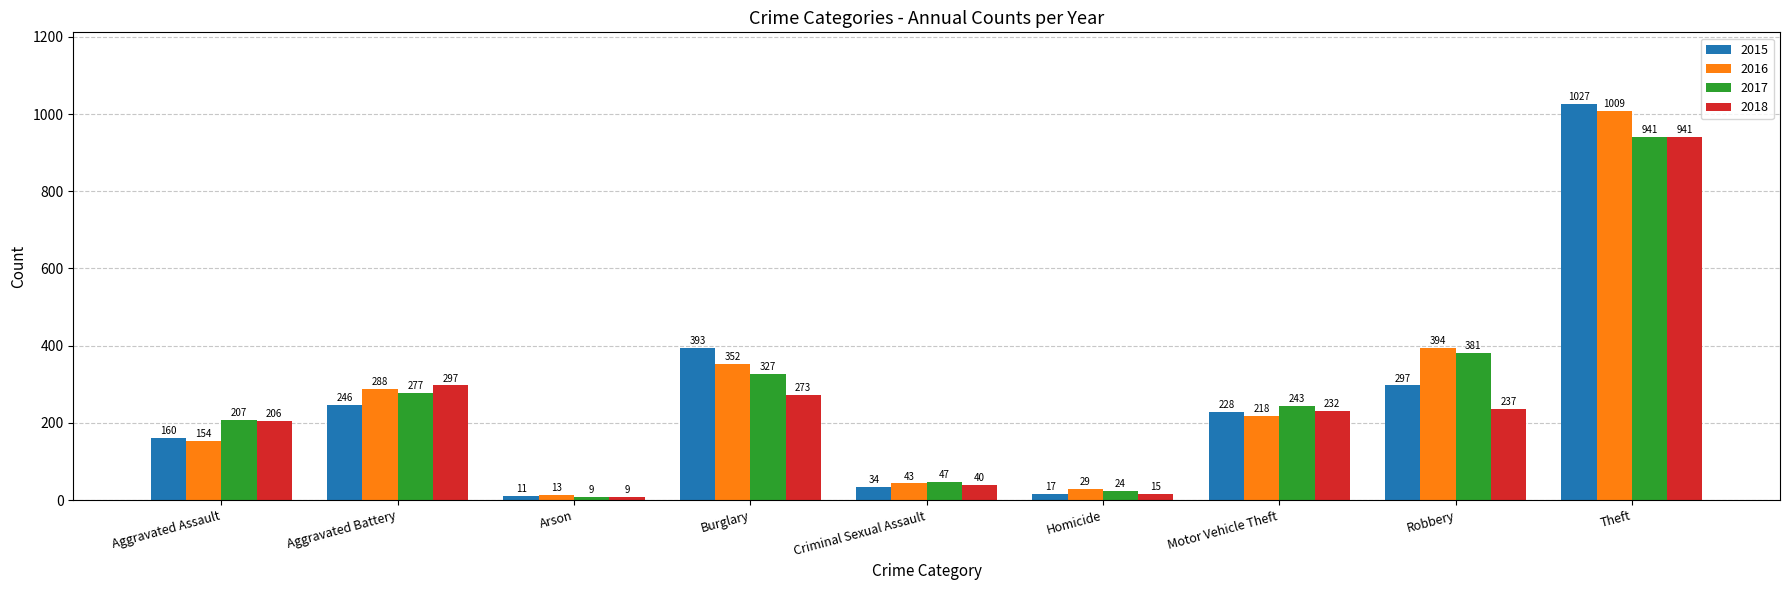

What is the spread (max minus min) of values at Criminal Sexual Assault?

13